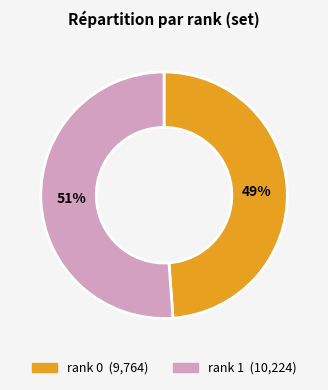

Rank the categories by value from highest to lowest.

rank 1, rank 0